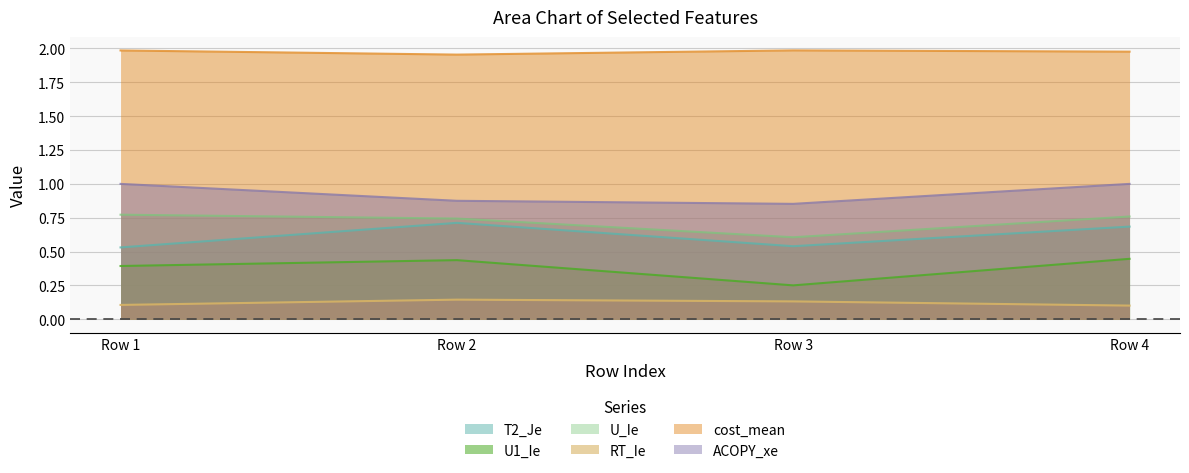

The U1_Ie series shows 0.2 at Row 1. True or false?

False